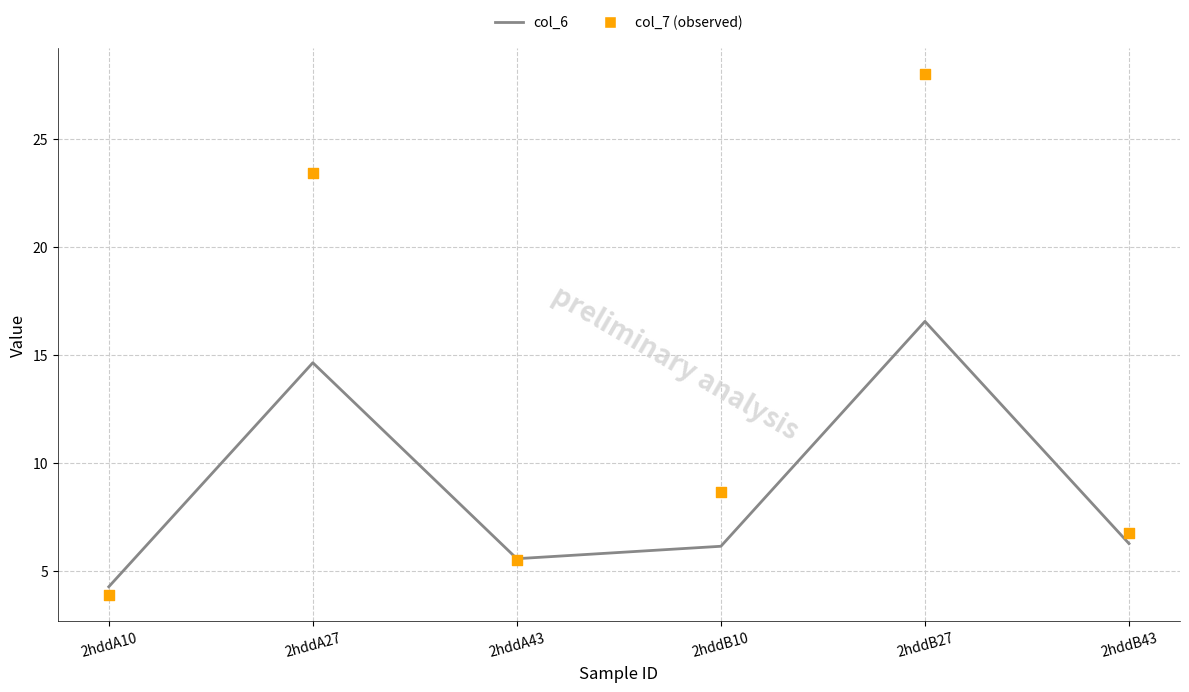

What are all the series names shown in the legend?

col_6, col_7